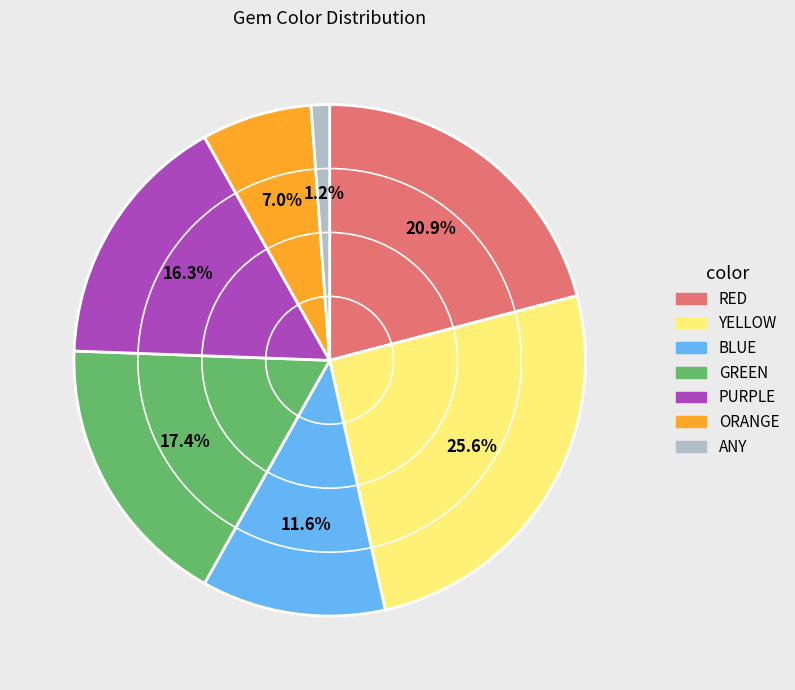

Does ORANGE represent more than half of the total?

No